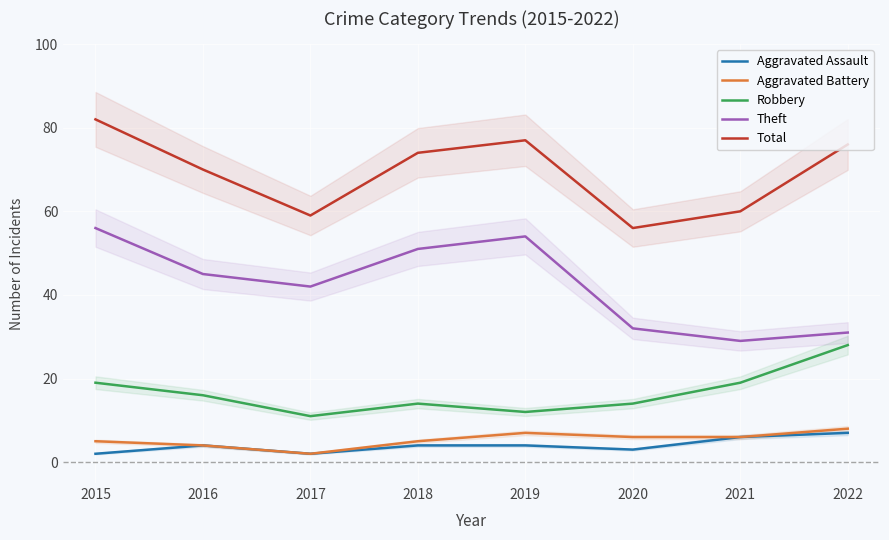

At which label is Theft closest to 42?

2017